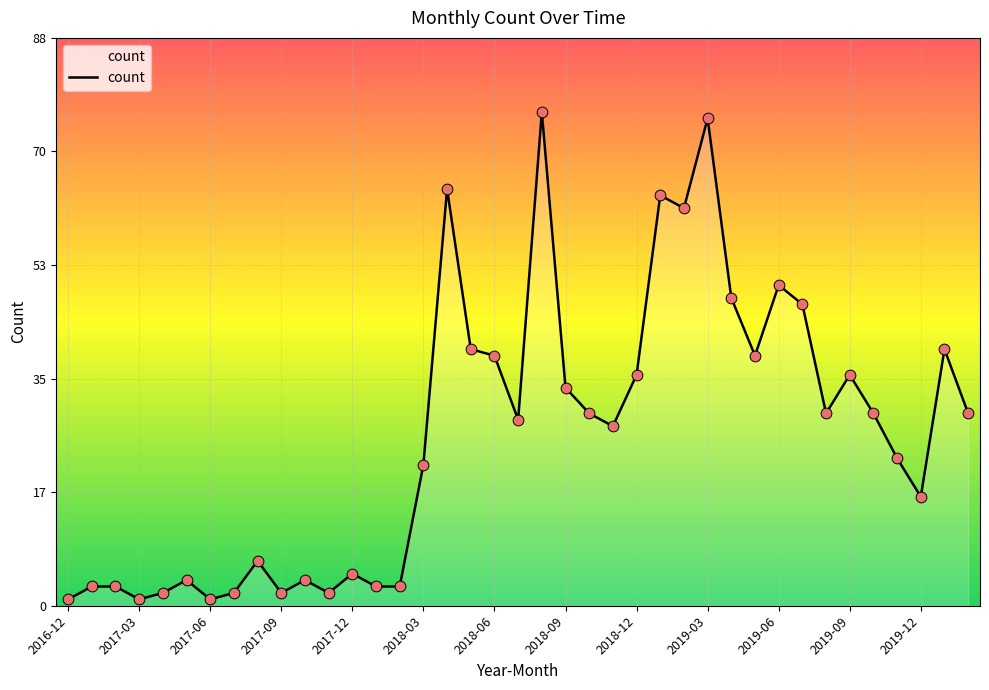

What is the difference between the maximum and minimum values?

76